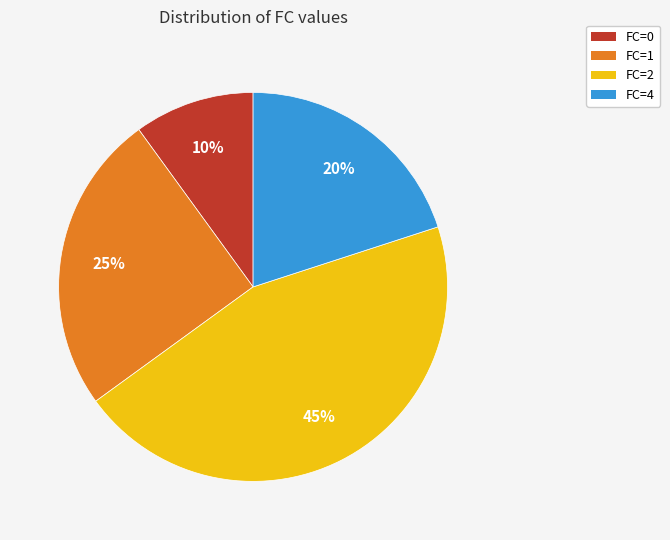

Is the sum of FC=0 and FC=4 greater than half?

No